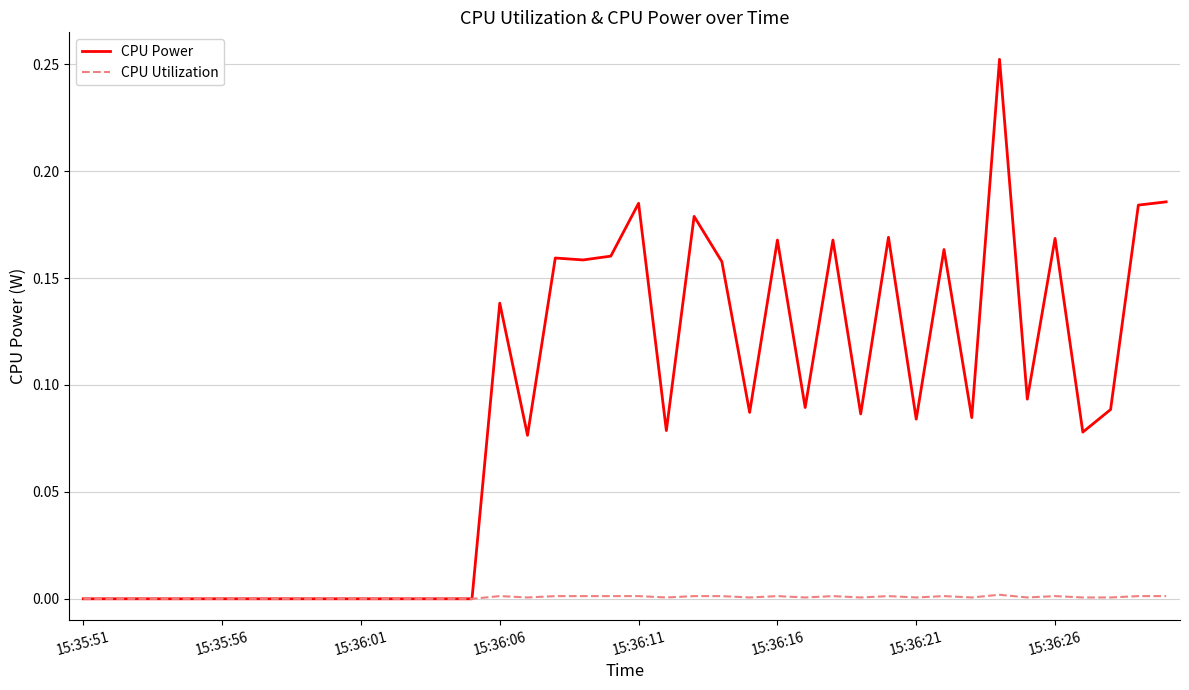

Rank the series by their average value, from highest to lowest.

CPU Power, CPU Utilization